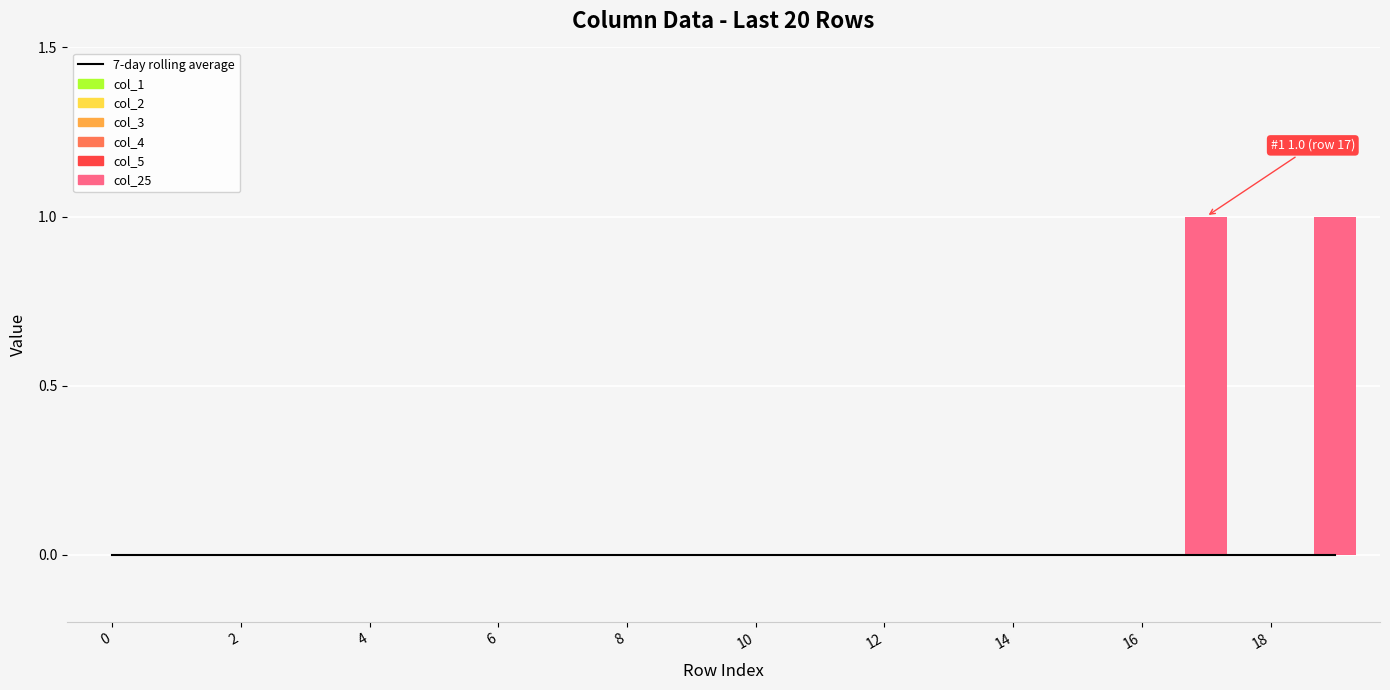

Count the number of data series in this chart.

6